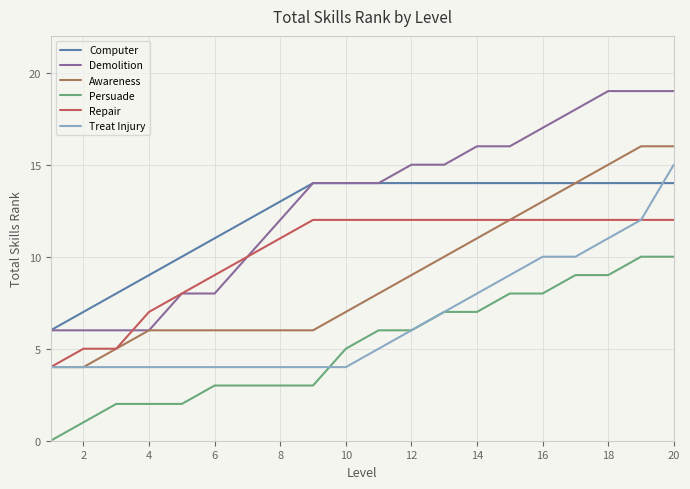

List the series in order of their peak value, lowest first.

Persuade, Repair, Computer, Treat Injury, Awareness, Demolition